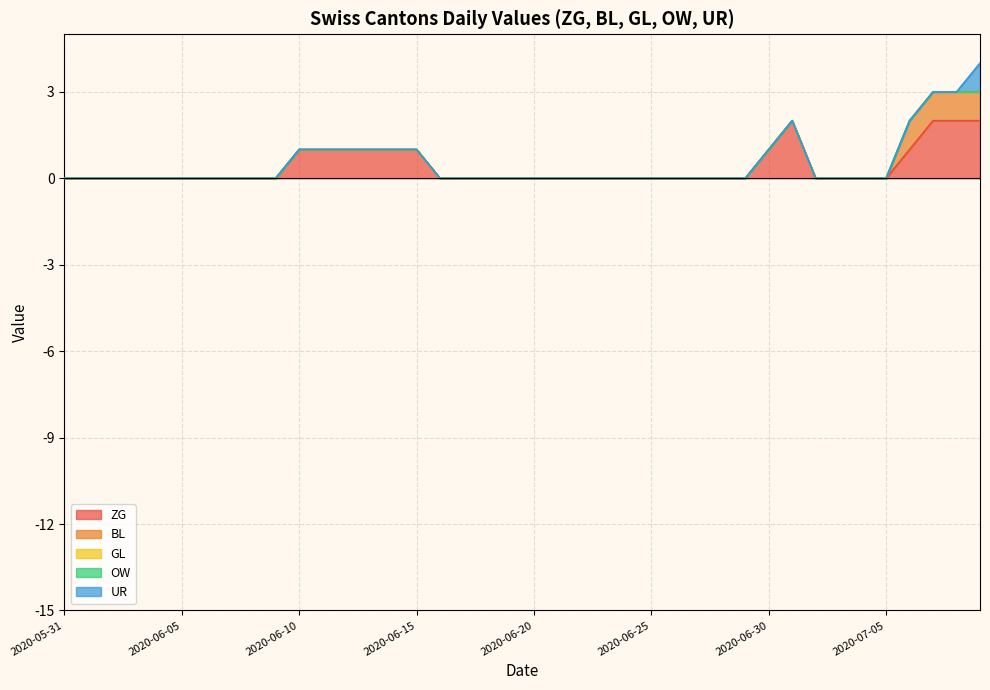

Which series has the largest total across all categories?

ZG